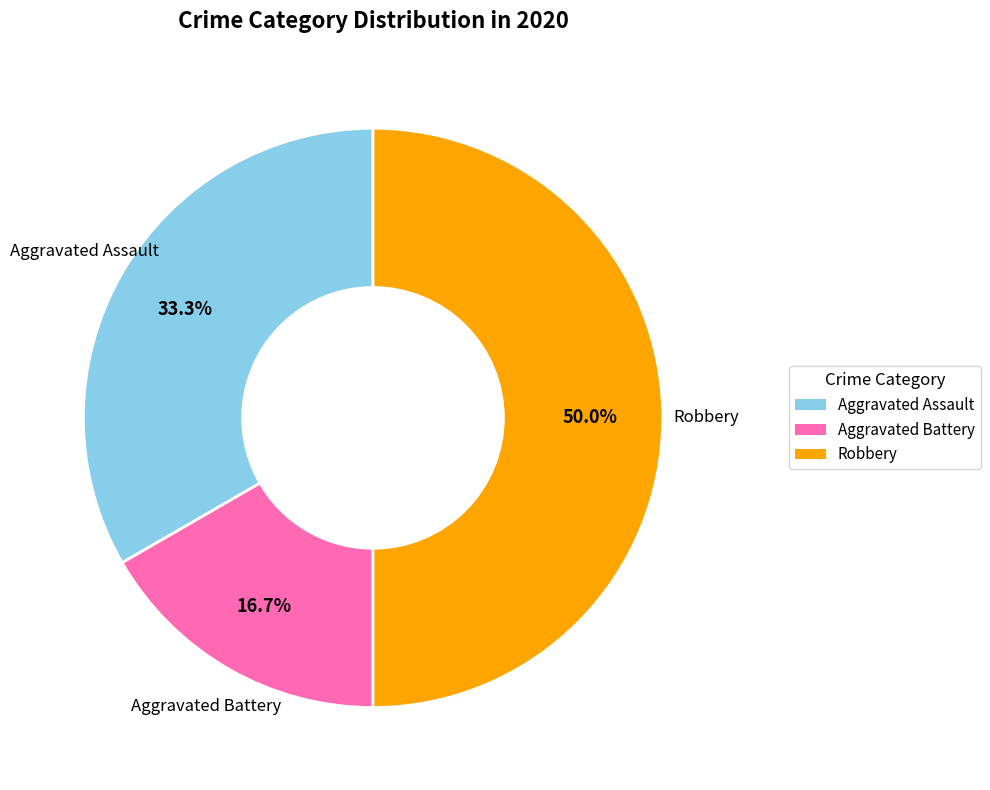

What portion of the pie excludes Robbery?

50.0%